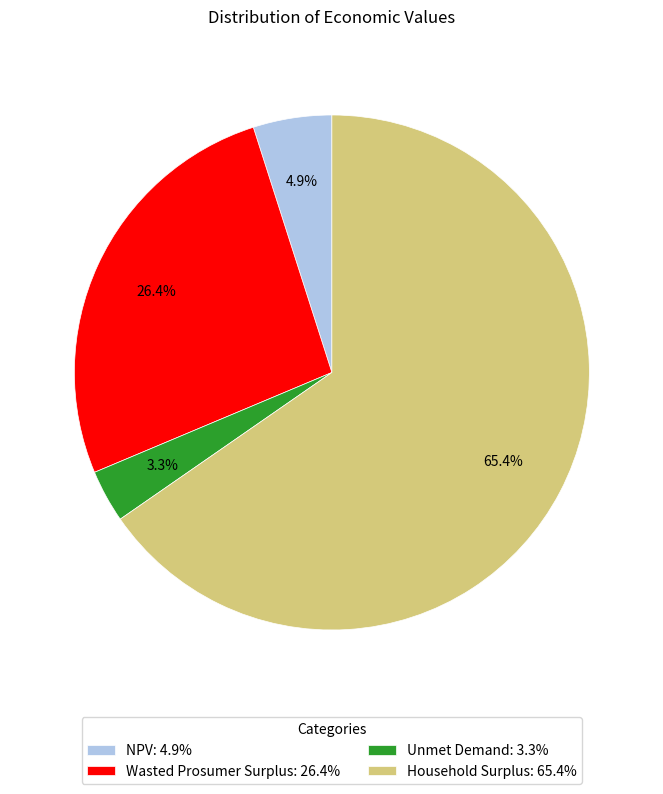

To the nearest percent, what percentage of the pie is Wasted Prosumer Surplus?

26%